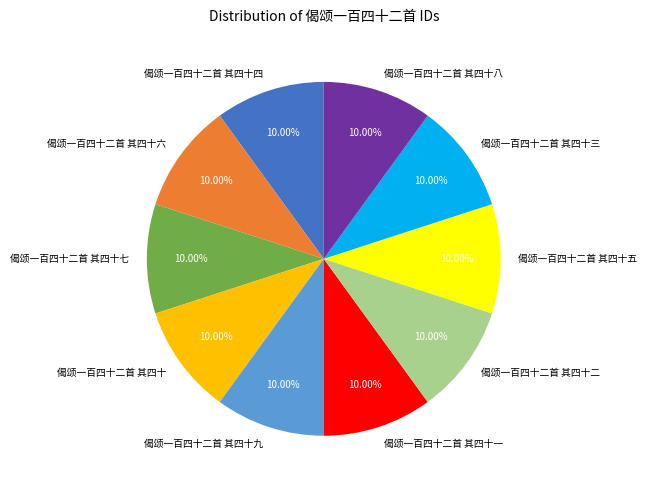

To the nearest percent, what is the average slice percentage?

10%